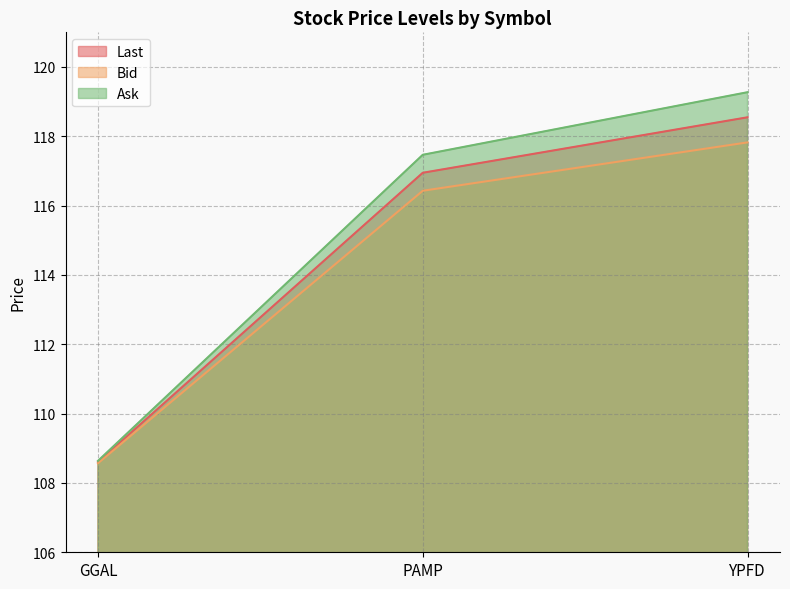

What is the sum of all Last values?

344.1